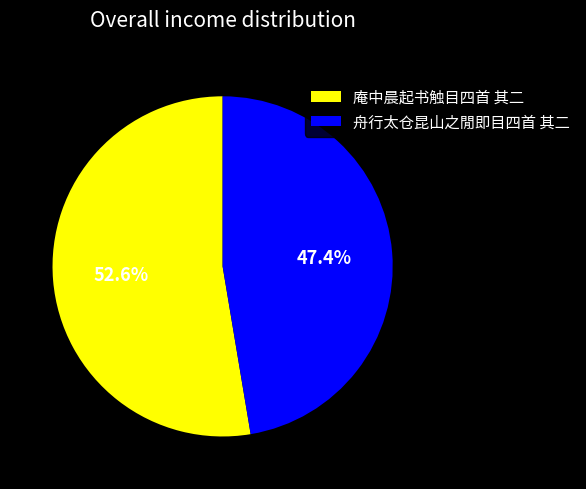

Is it true that 庵中晨起书触目四首 其二 is 53% of the pie?

True